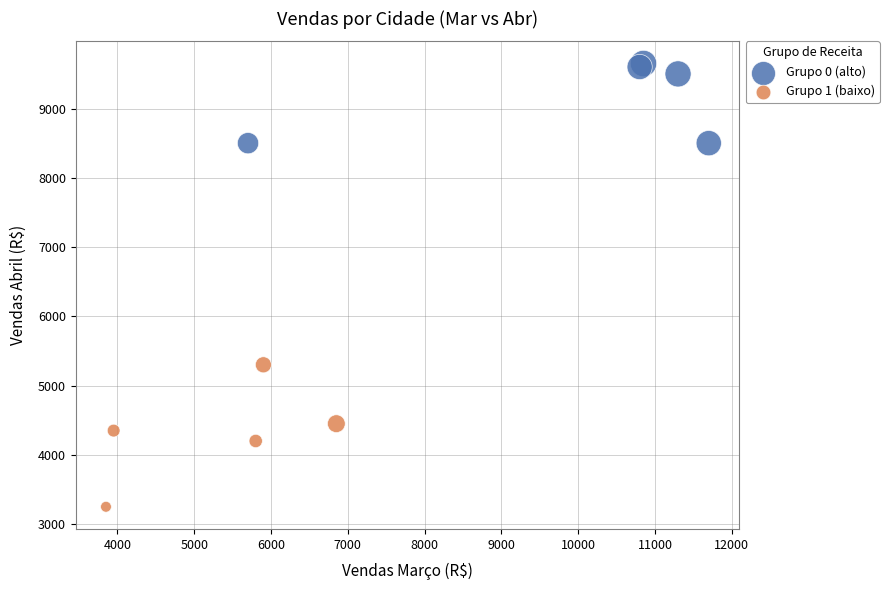

Which series has the widest spread of Y values?

Grupo 1 (baixo)